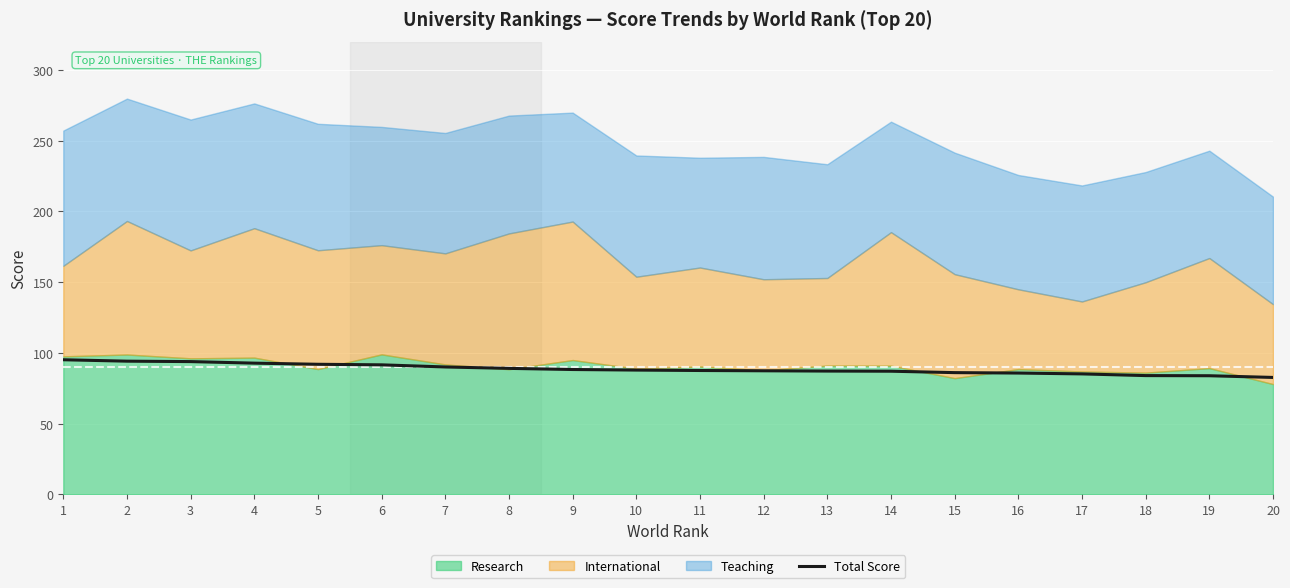

True or false: Total Score has a value of 89.1 at 8.

True